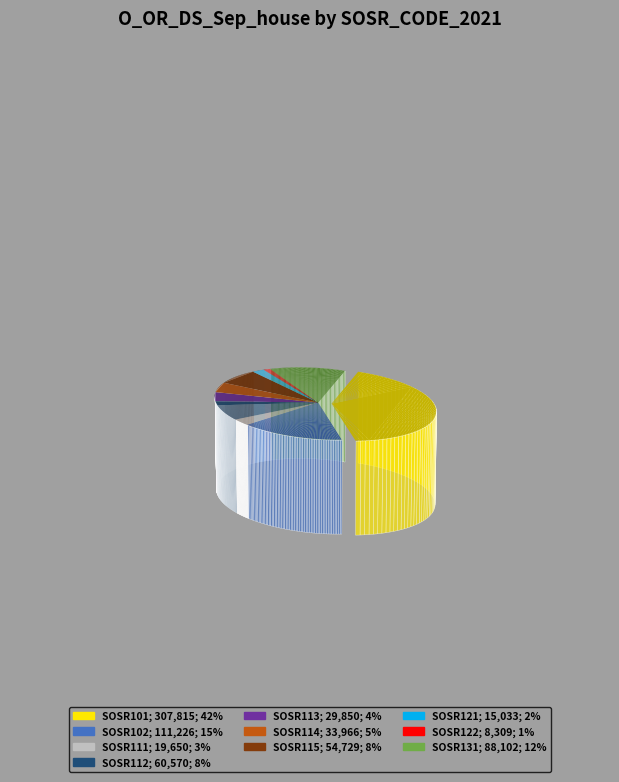

Which has a higher value, SOSR115 or SOSR113?

SOSR115